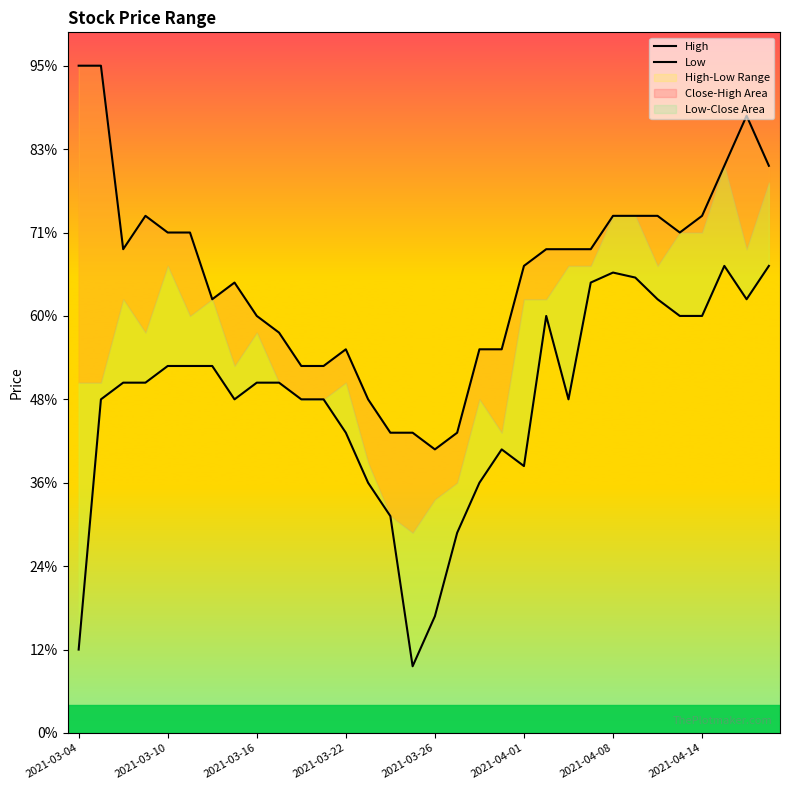

What is the spread (max minus min) of values at 19?

0.1